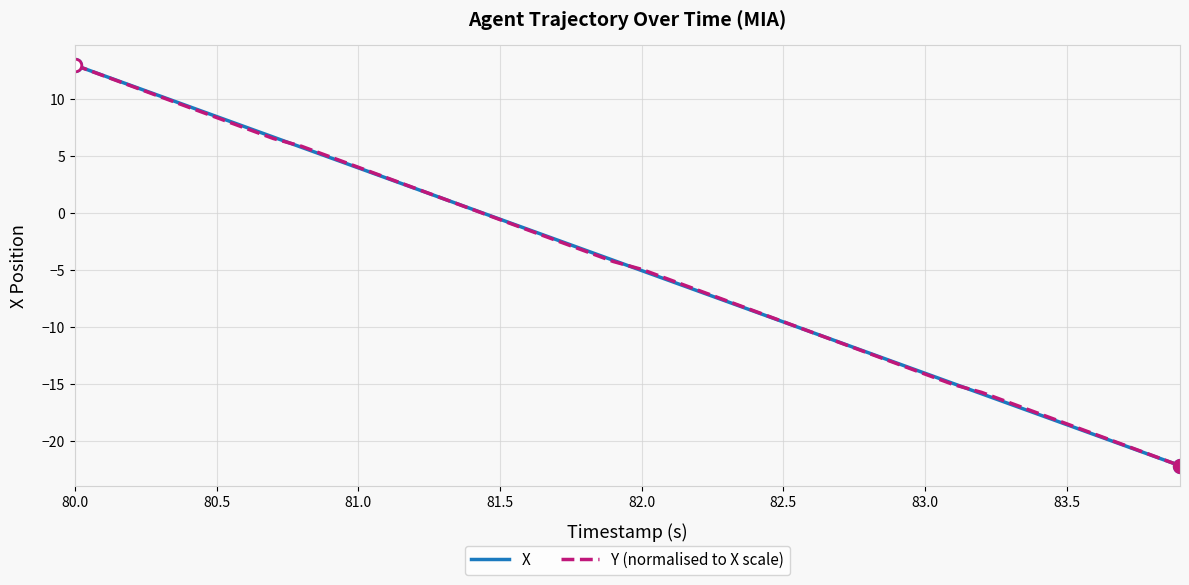

What is the lowest value of the Y (normalised to X scale) series?

-22.2